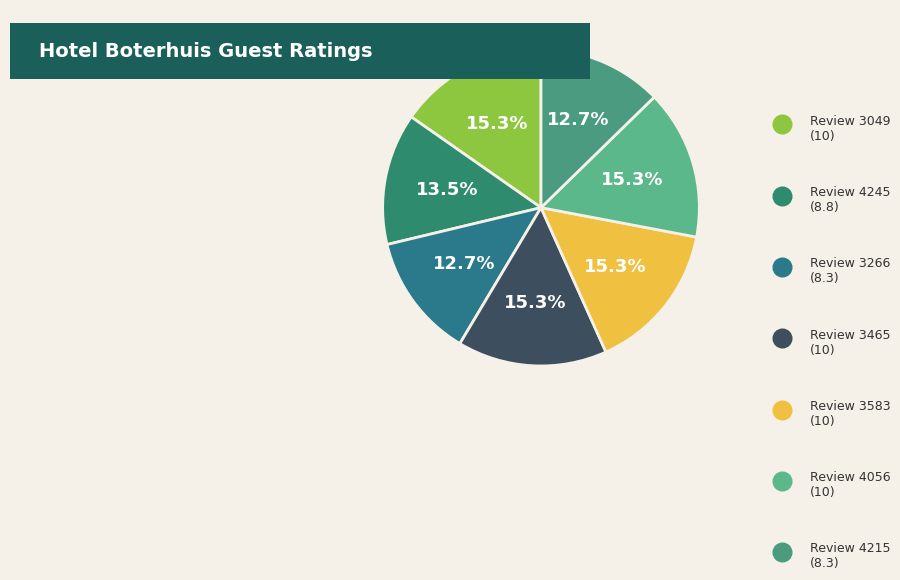

Combined, do 3583 and 4215 account for over 50%?

No